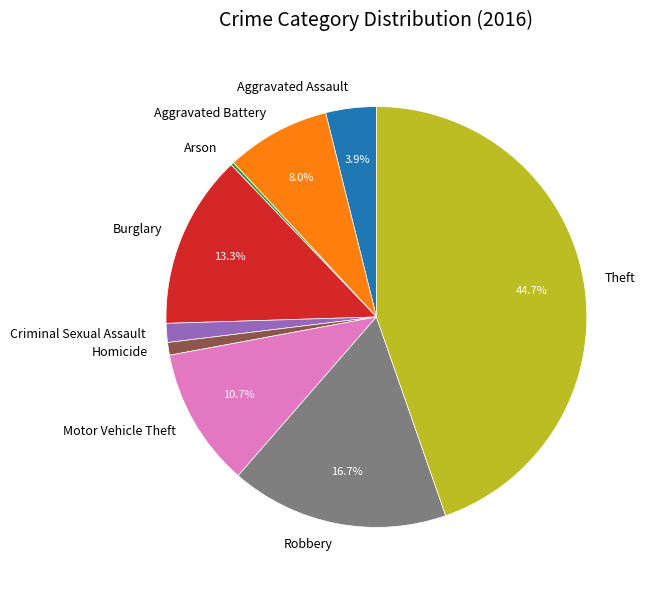

To the nearest percent, what percentage of the pie is Aggravated Assault?

4%